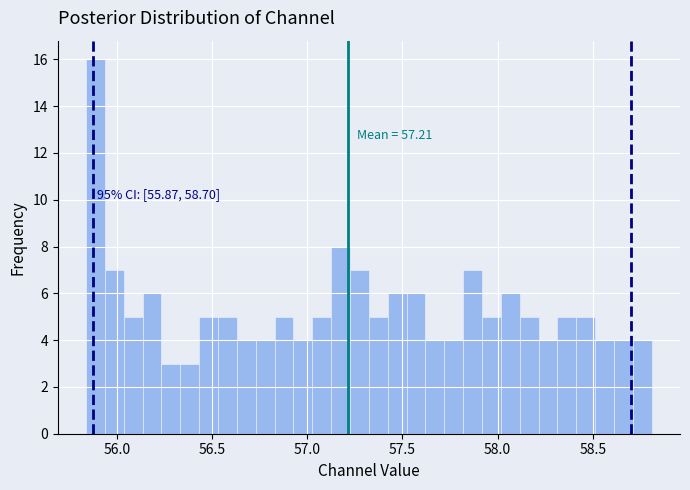

Read against the x-axis, roughly where is the centre of the tallest bar?

55.90